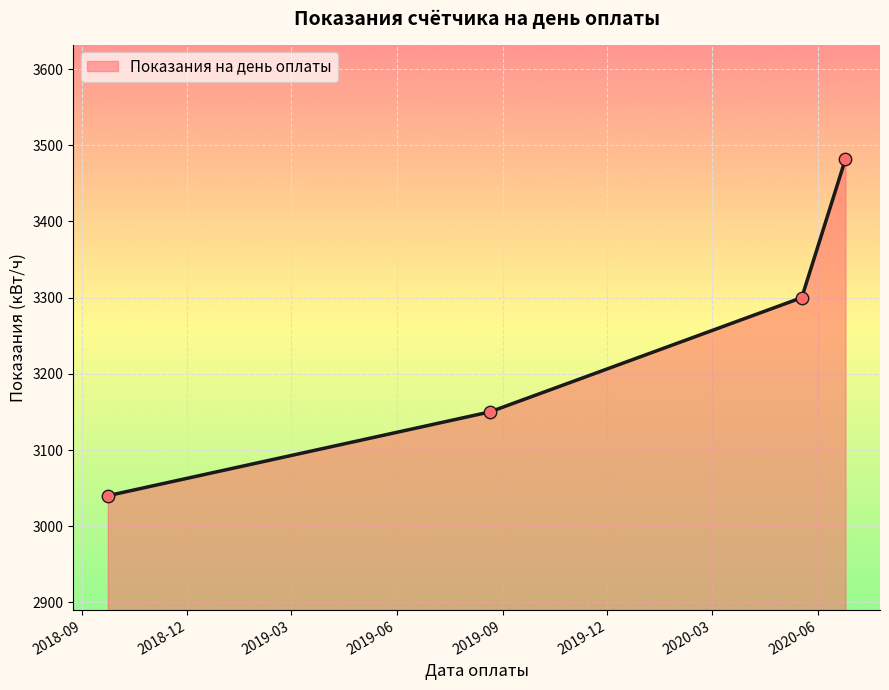

What is the sum of all values?

12972